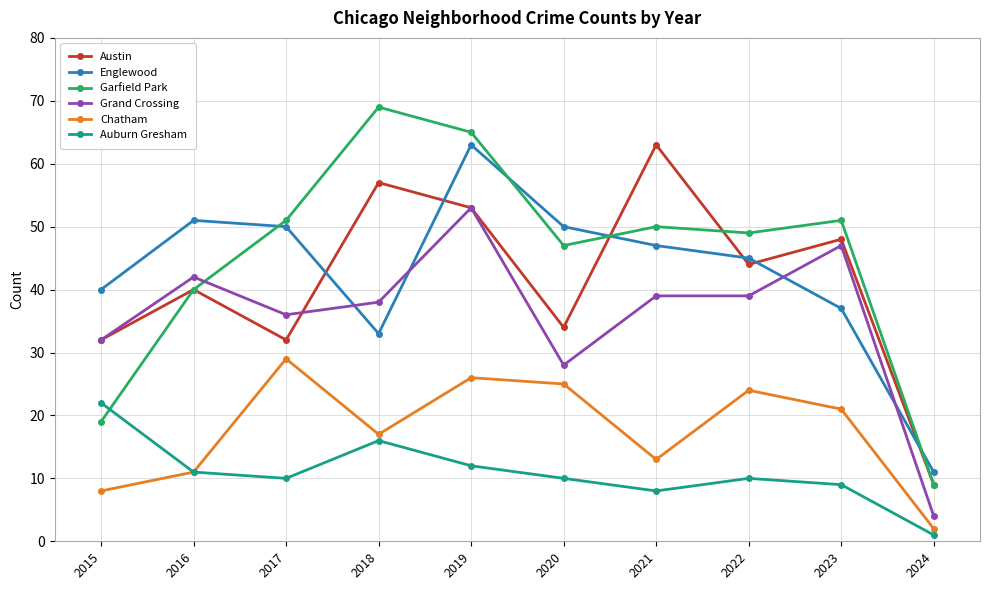

True or false: Grand Crossing and Auburn Gresham cross at least once.

False